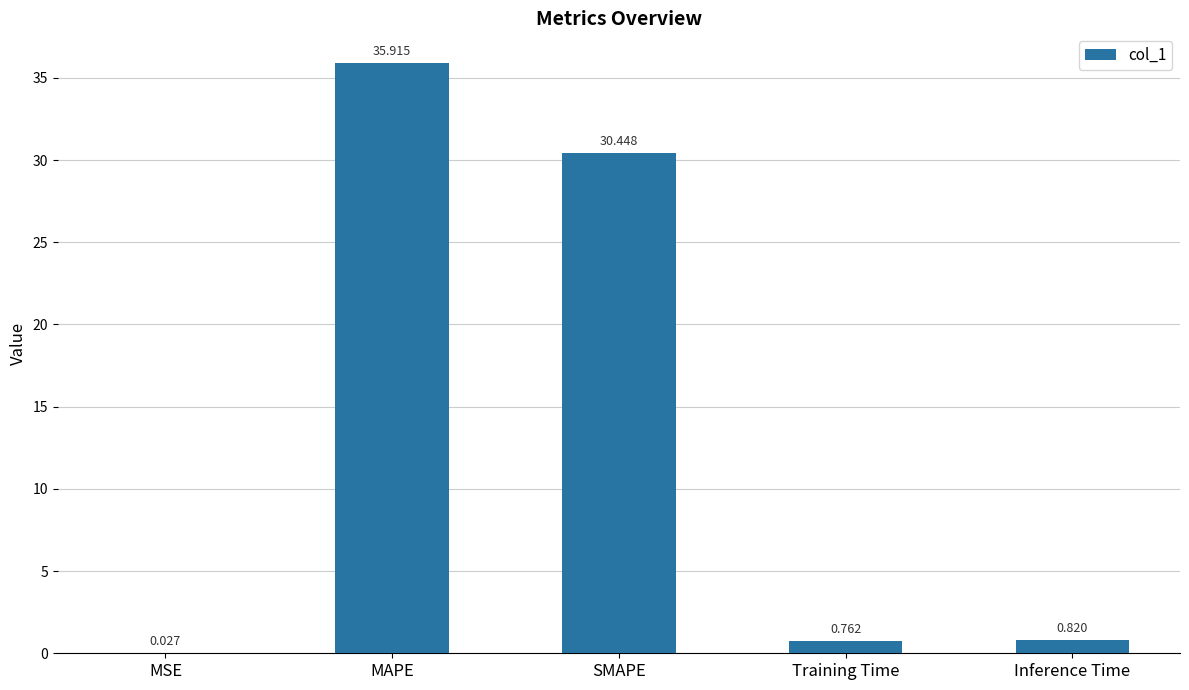

At which label is the value closest to 17?

SMAPE